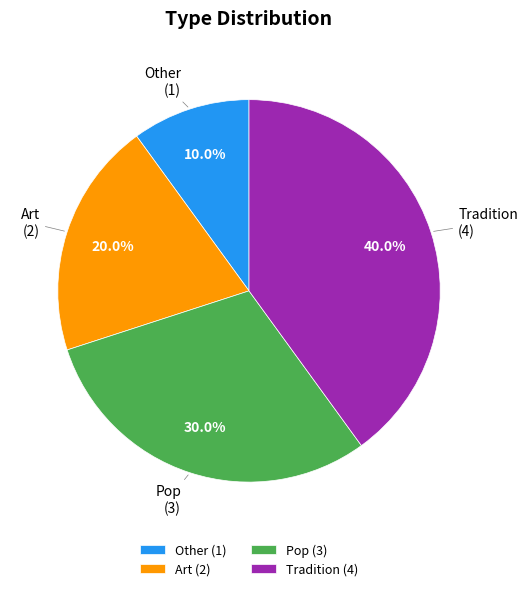

What is the total percentage of Other and Art?

30.0%